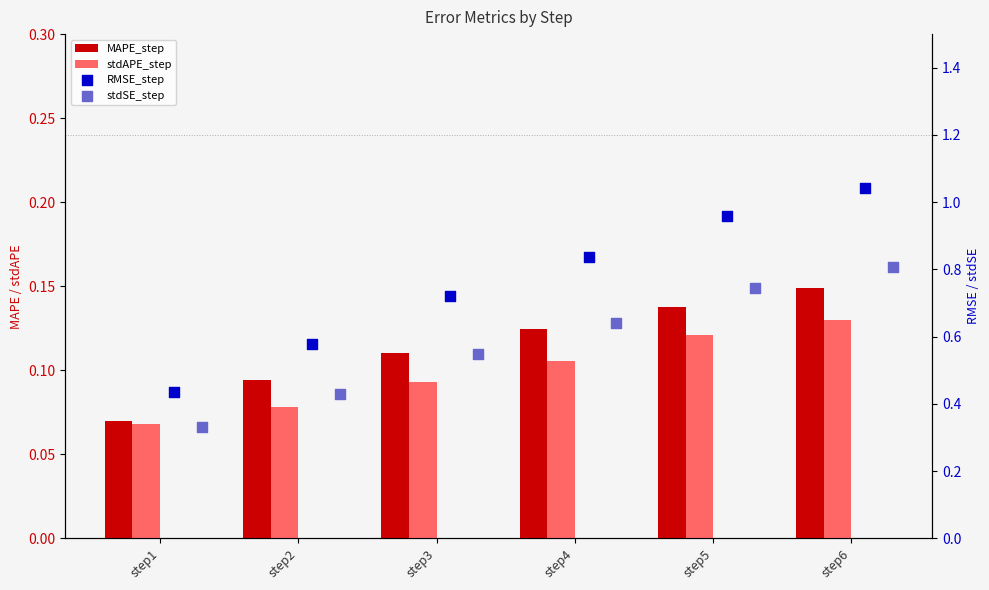

Which series reaches the minimum Y coordinate?

stdAPE_step